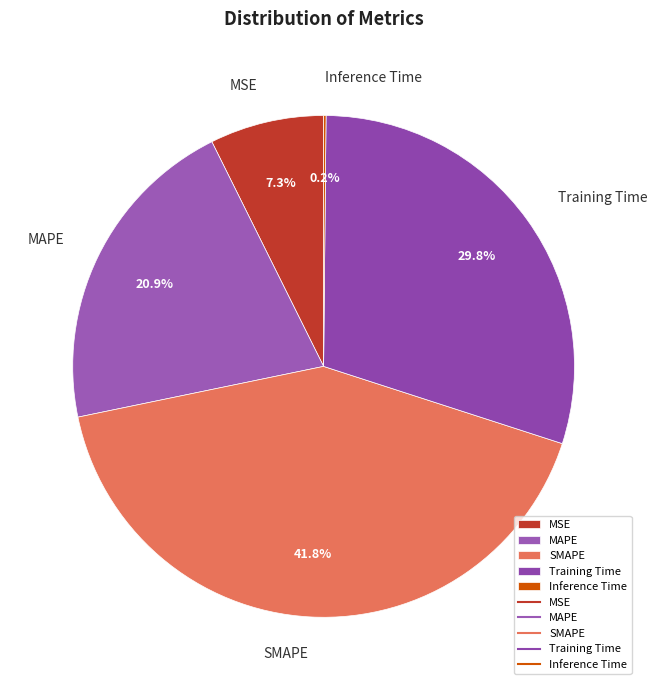

The MAPE slice represents 8% of the pie. True or false?

False